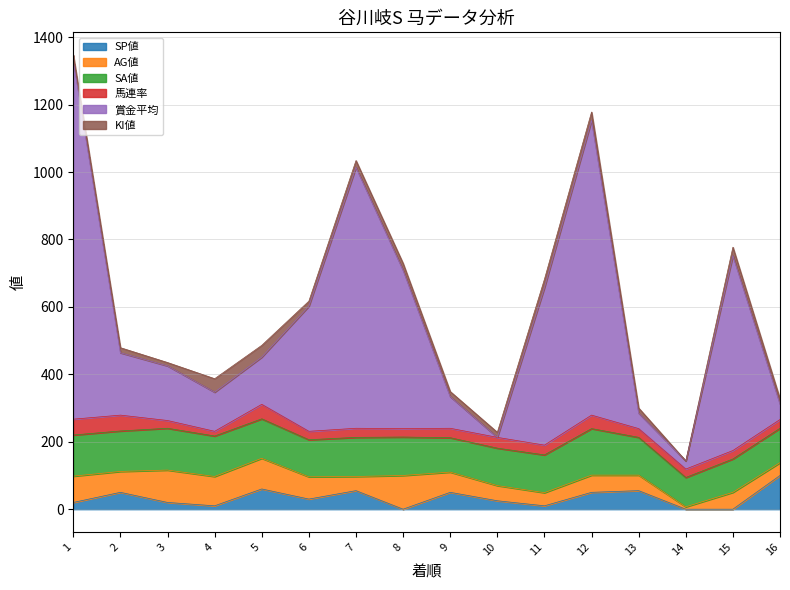

The 馬連率 series shows 26 at 13. True or false?

True